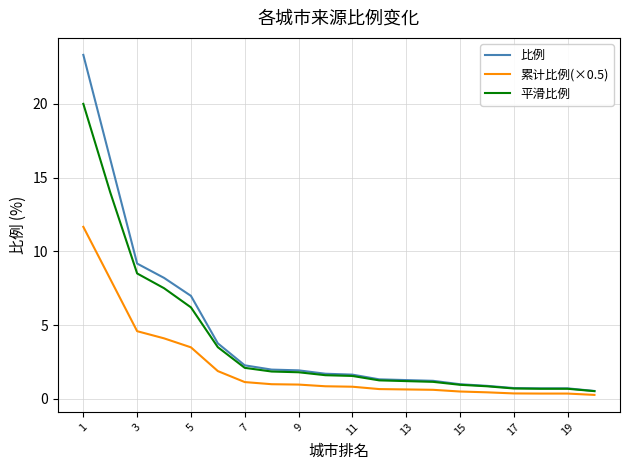

Rank the series by their maximum value, from highest to lowest.

比例, 平滑比例, 累计比例(×0.5)